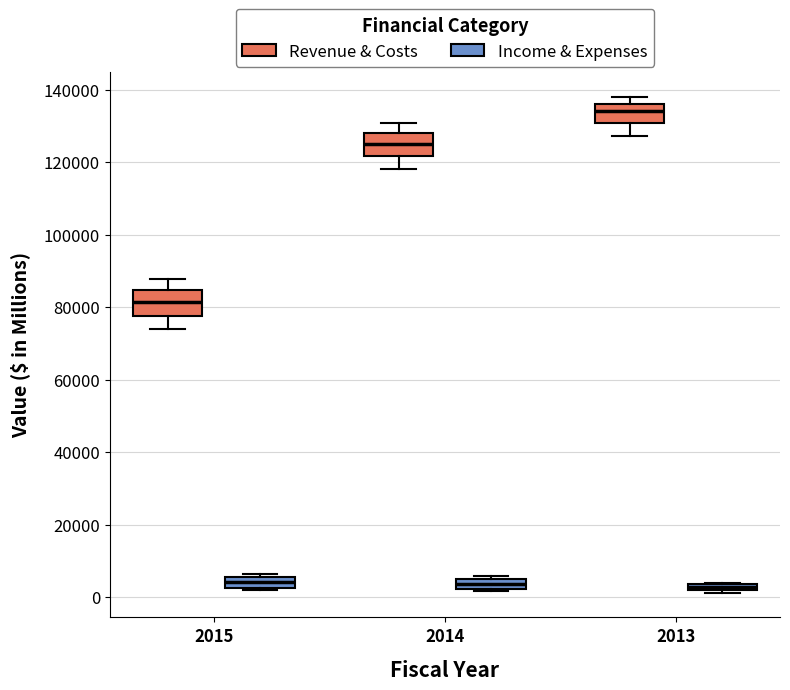

Where does the median line of the box for 2015 (Income & Expenses) sit on the y-axis? The values are not printed on the chart, so give them approximately, as read against the axis.

4000